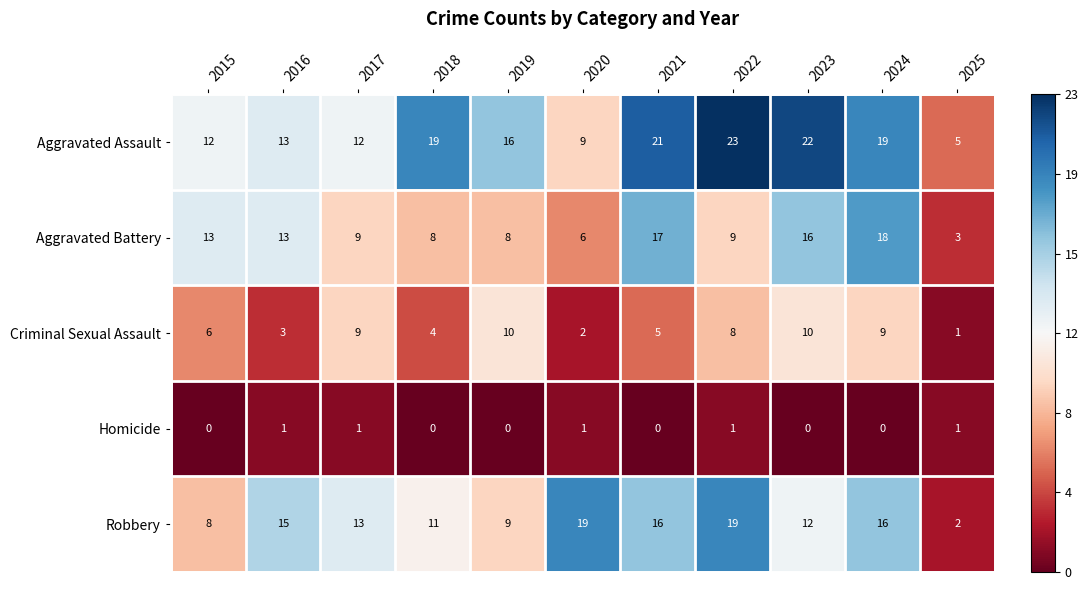

Rank the series by their maximum value, from highest to lowest.

Aggravated Assault, Robbery, Aggravated Battery, Criminal Sexual Assault, Homicide